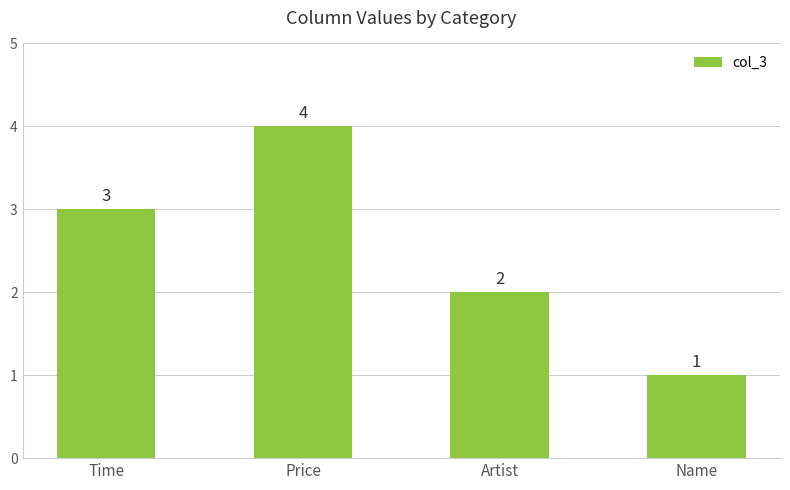

What is the value of the 2nd bar from the left?

4